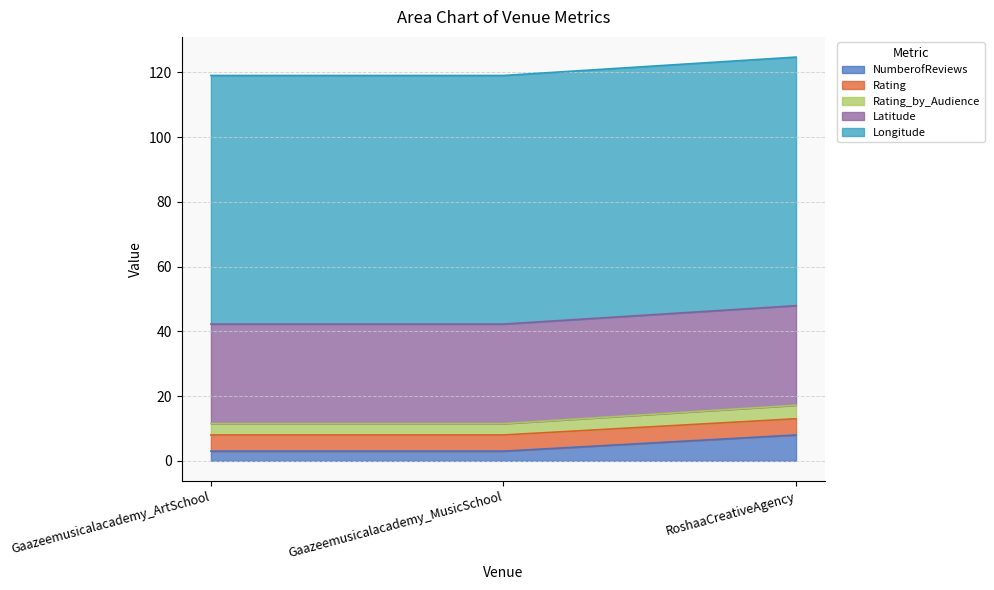

How many lines are shown in the chart?

5